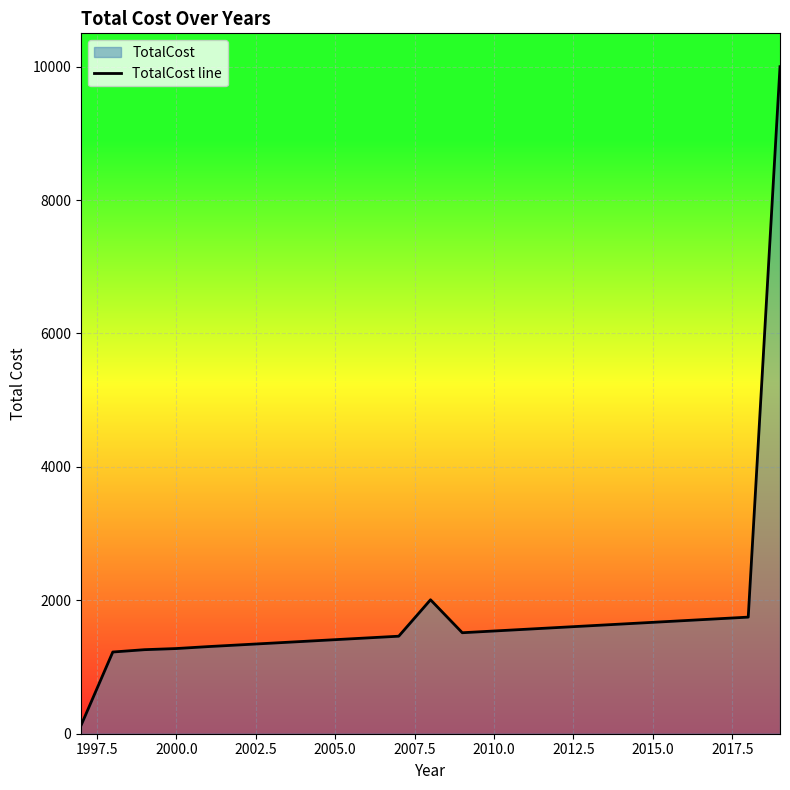

What is the maximum value shown in the chart?

10000